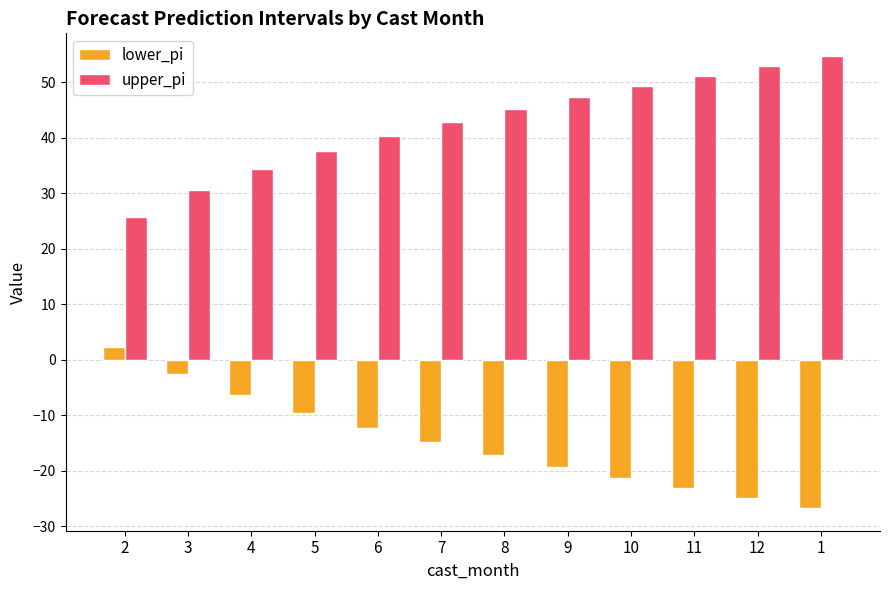

The upper_pi series shows 42.6 at 3. True or false?

False